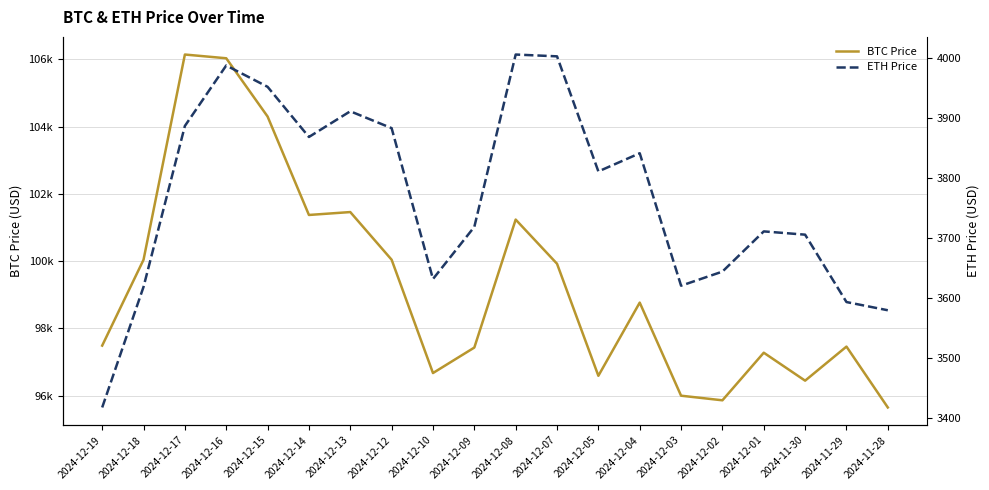

What is the maximum value shown in the chart?

106140.6